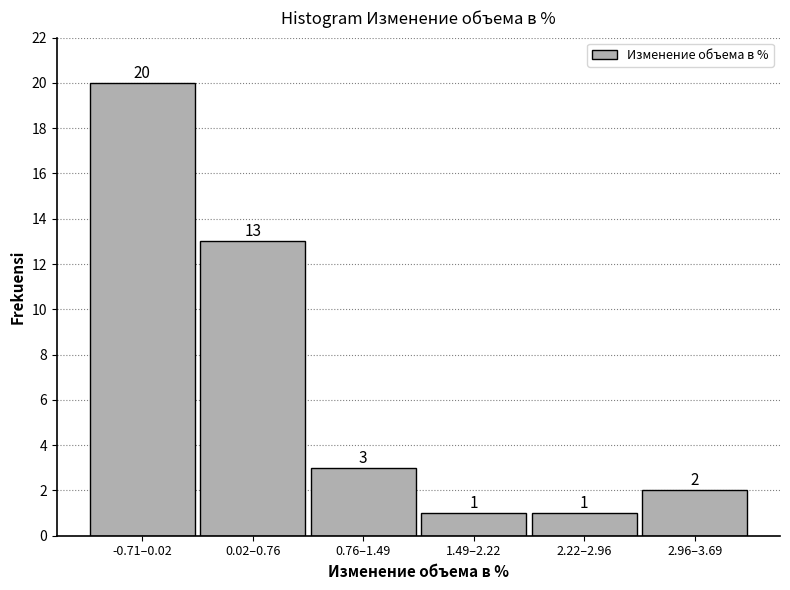

Reading left to right, what are all the values shown in this chart?

20	13	3	1	1	2